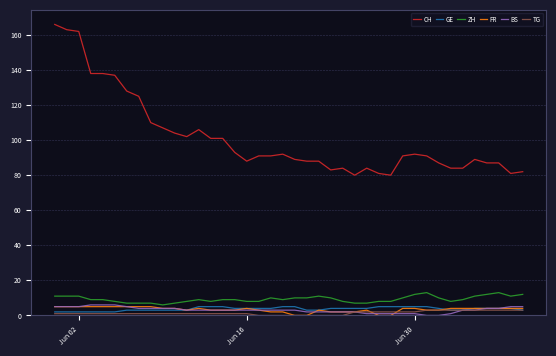

What is the maximum value for ZH?

13